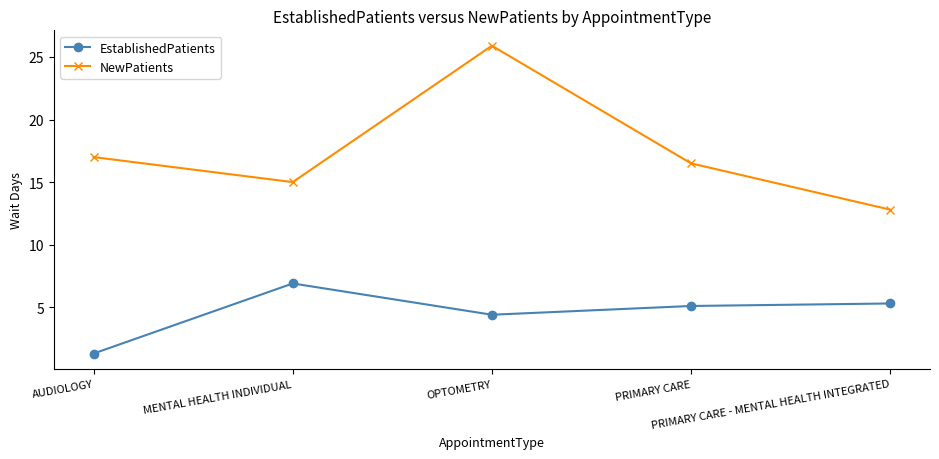

True or false: EstablishedPatients and NewPatients cross at least once.

False